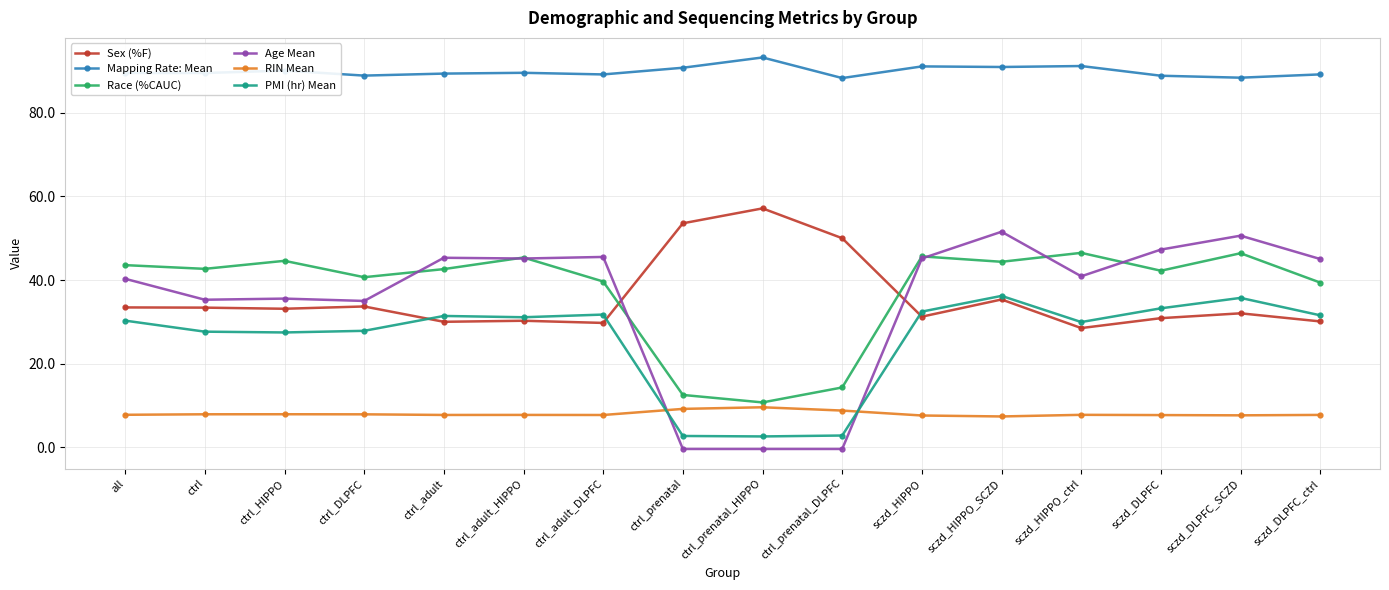

True or false: Race (%CAUC) and Age Mean cross at least once.

True